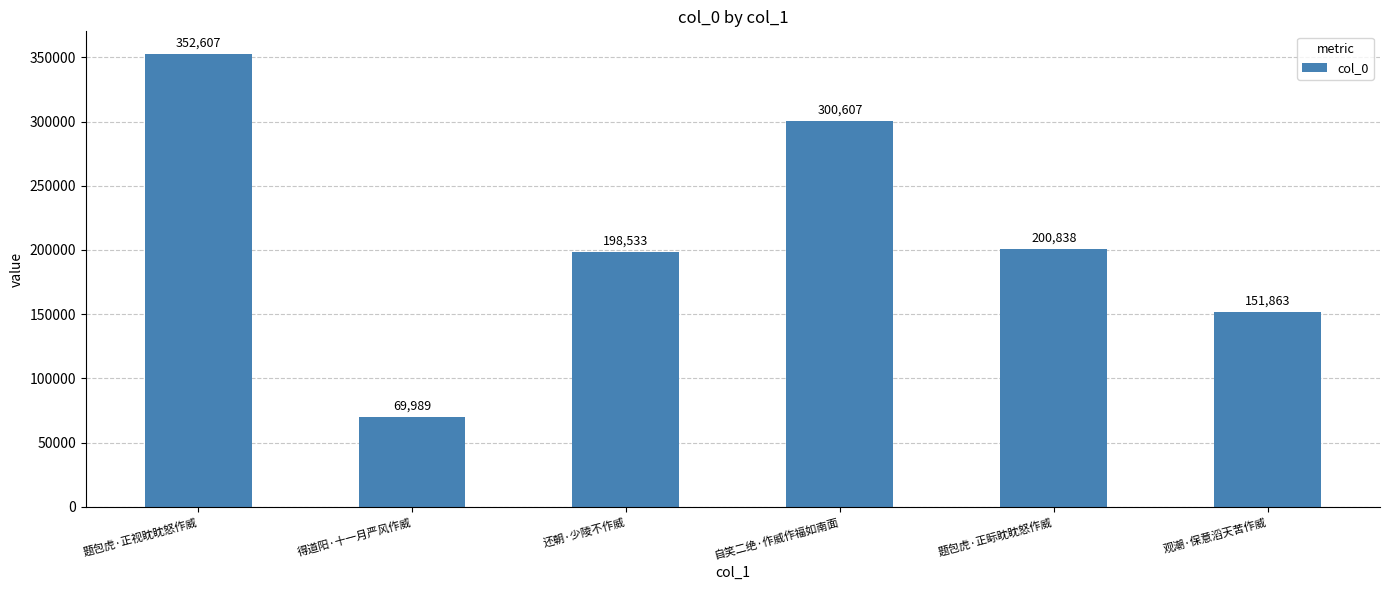

What is the average value?

212406